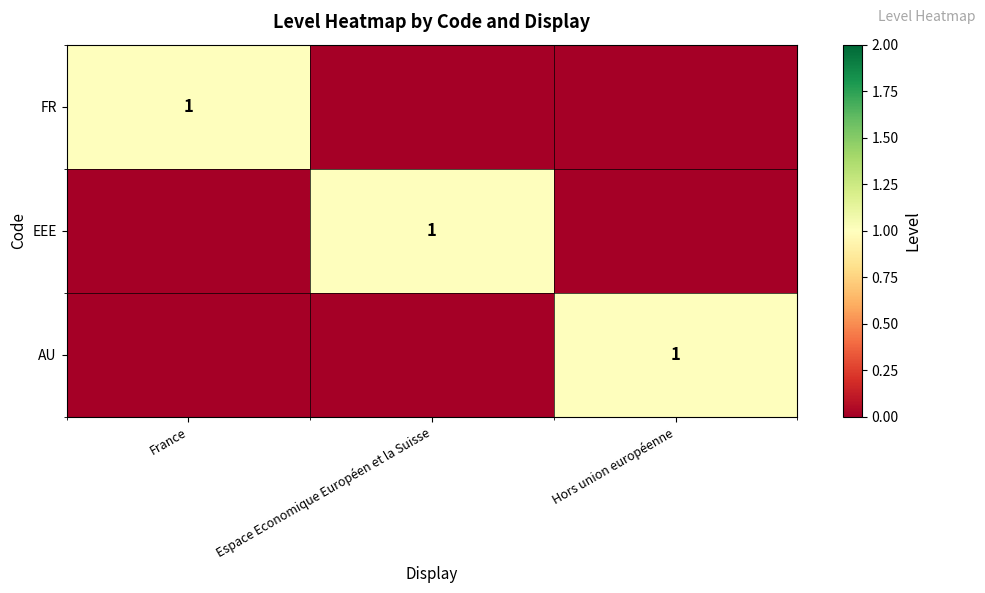

The value of AU at Hors union européenne is 1. True or false?

True